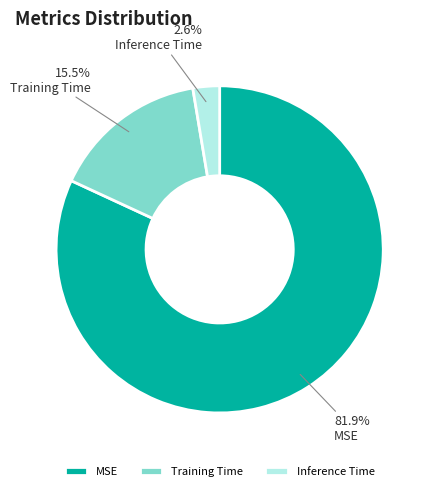

Do Training Time and Inference Time together represent more than half of the pie?

No